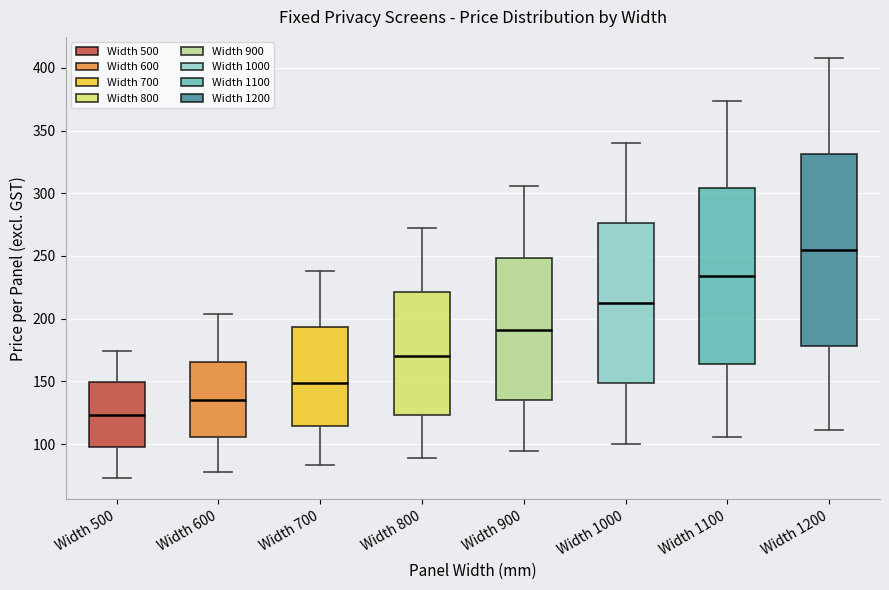

Which box is the tallest, from its lower edge to its upper edge?

Width 1200